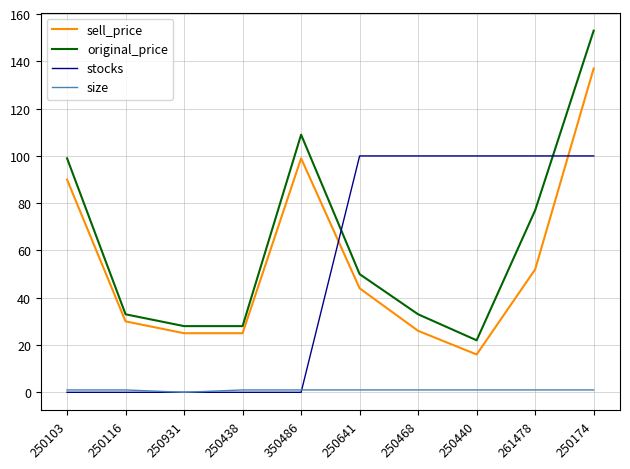

Which category has the lowest value in the sell_price series?

250440